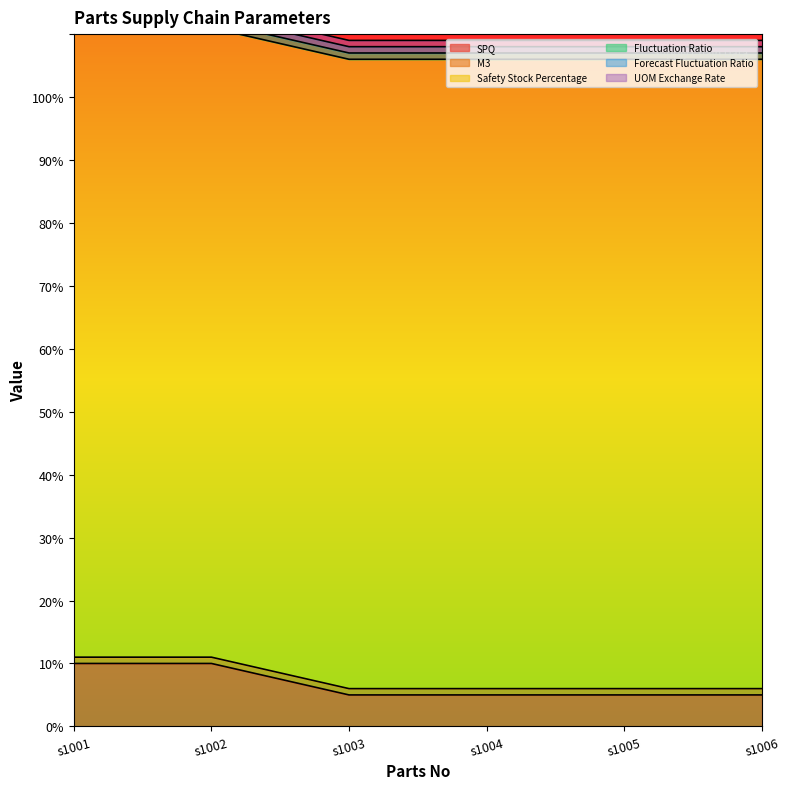

True or false: M3 and Fluctuation Ratio cross at least once.

False